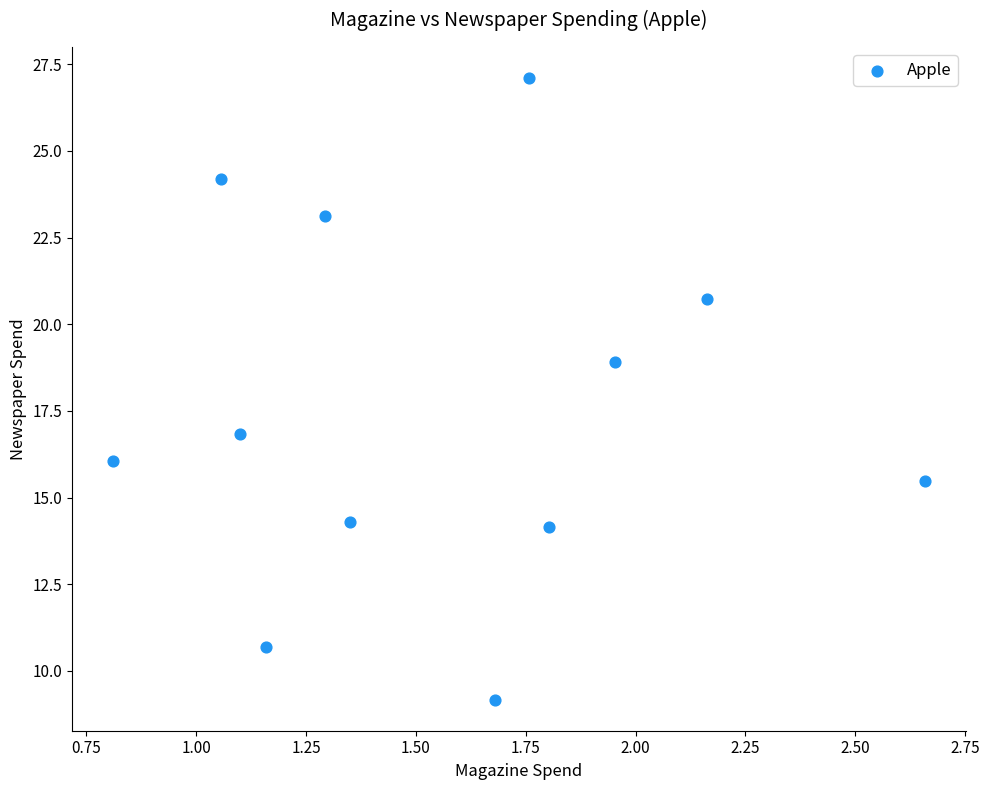

What is the average Y value?

17.6